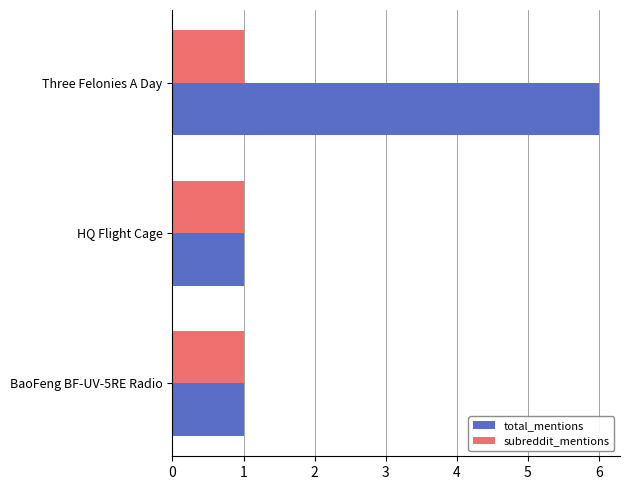

What is the difference between the highest and lowest values at Three Felonies A Day?

5